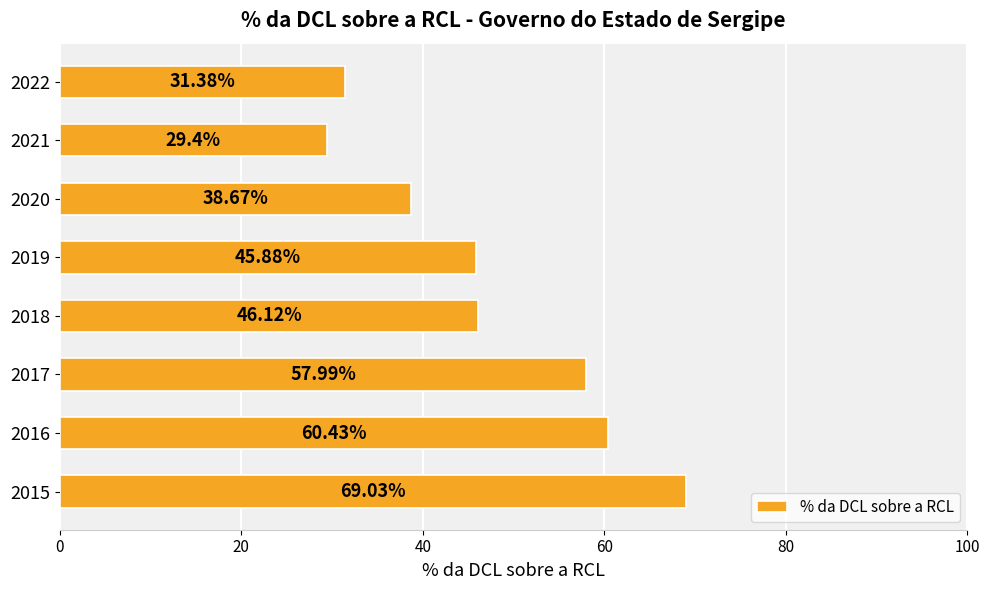

Rank the categories by value from highest to lowest.

2015, 2016, 2017, 2018, 2019, 2020, 2022, 2021